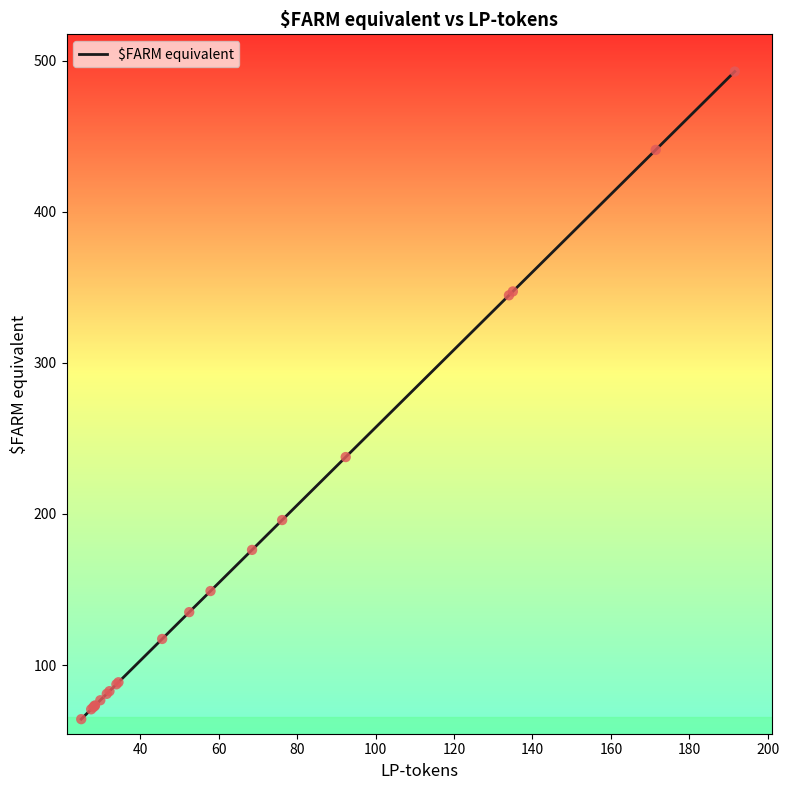

What is the difference between the maximum and minimum values?

428.5